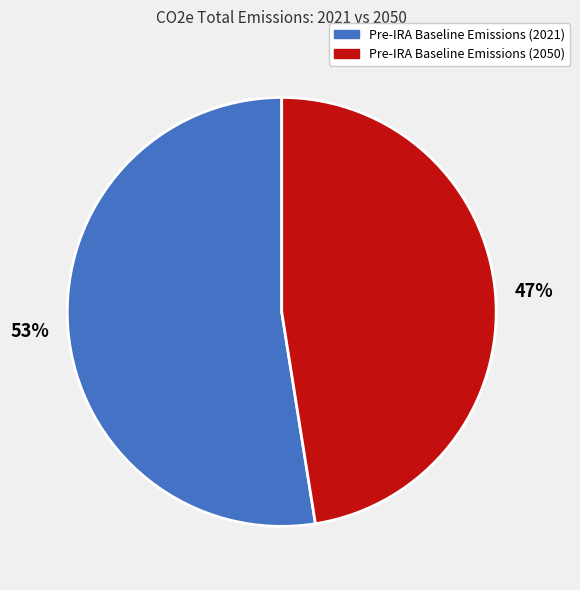

Does any single category account for the majority?

Yes